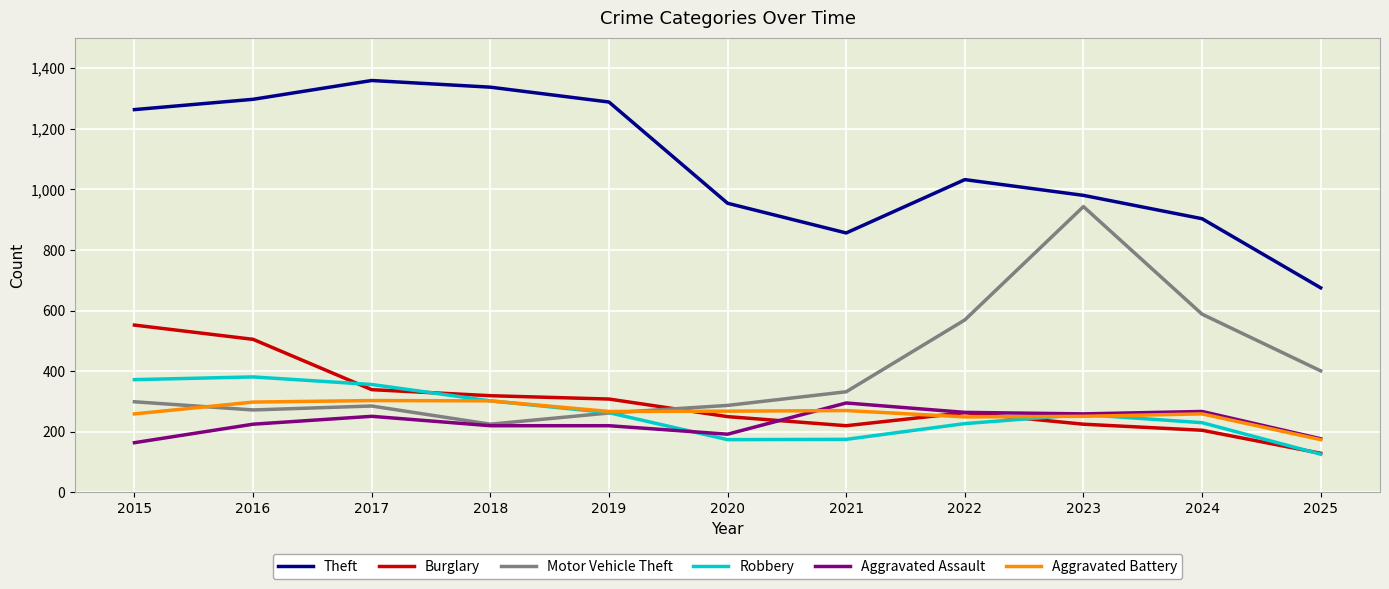

What are all the series names shown in the legend?

Theft, Burglary, Motor Vehicle Theft, Robbery, Aggravated Assault, Aggravated Battery